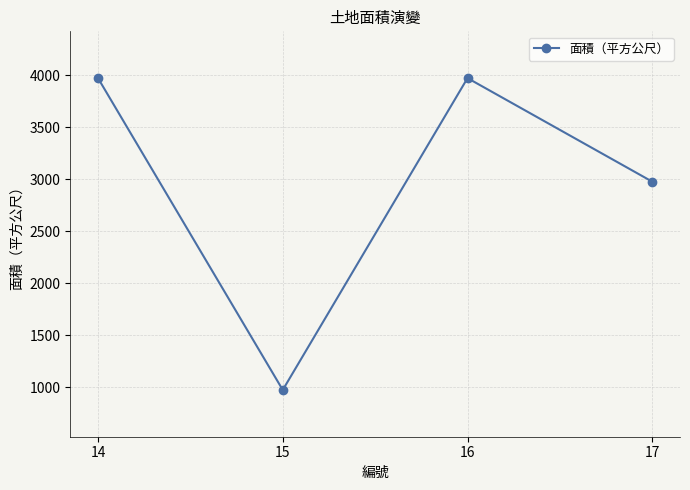

Reading left to right, extract all data points from this chart.

3971.0	973.0	3971.0	2975.2